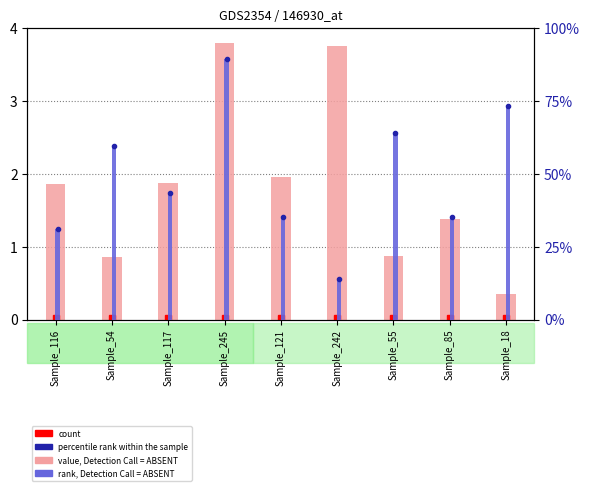

True or false: rank, Detection Call = ABSENT has a value of 160.6 at Sample_245.

False